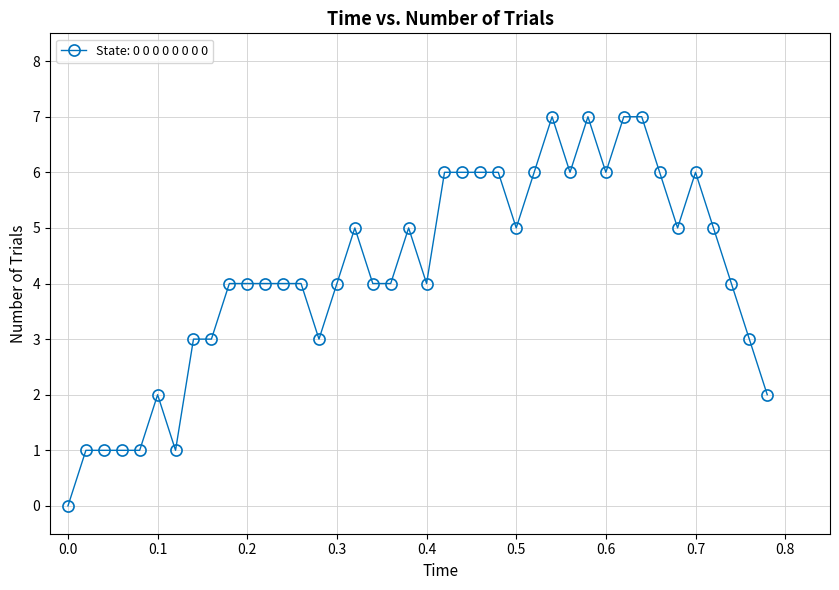

What is the average value?

4